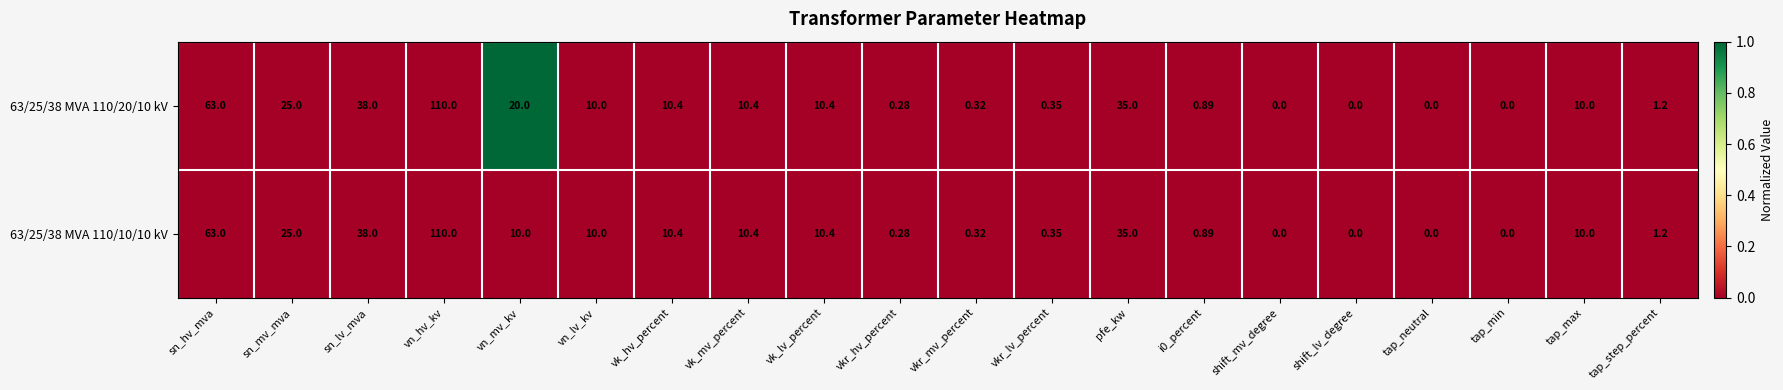

At which category is the sum across all series the highest?

vn_hv_kv